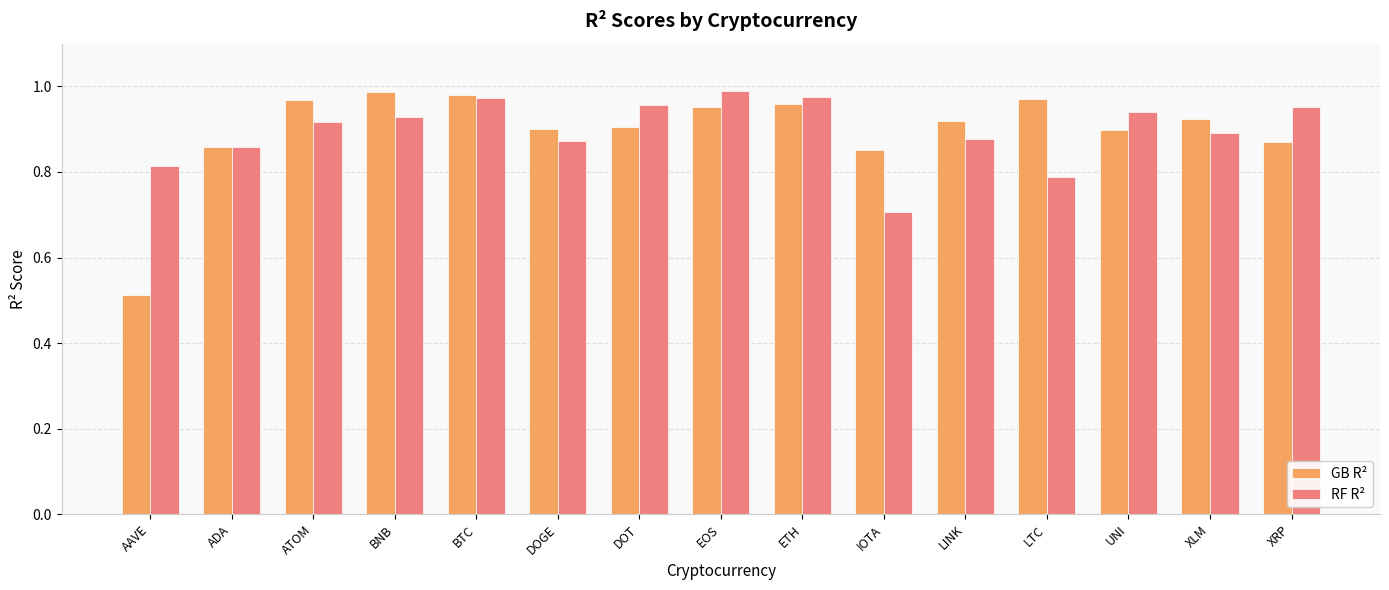

What is the total value across all series at BTC?

2.0